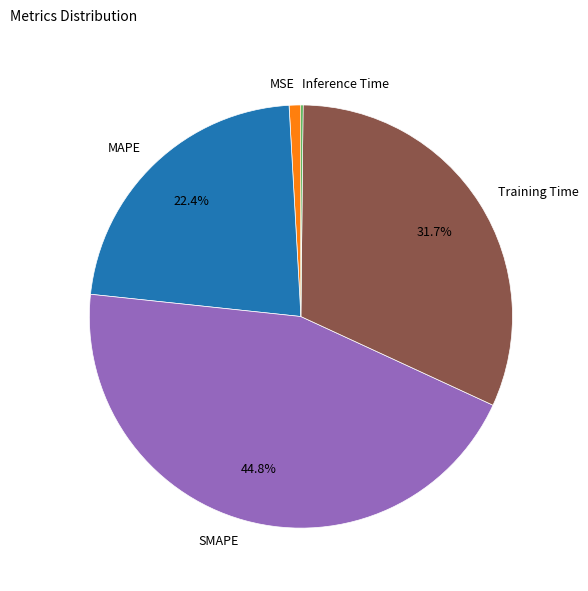

What percentage is the Training Time slice, to the nearest percent?

32%